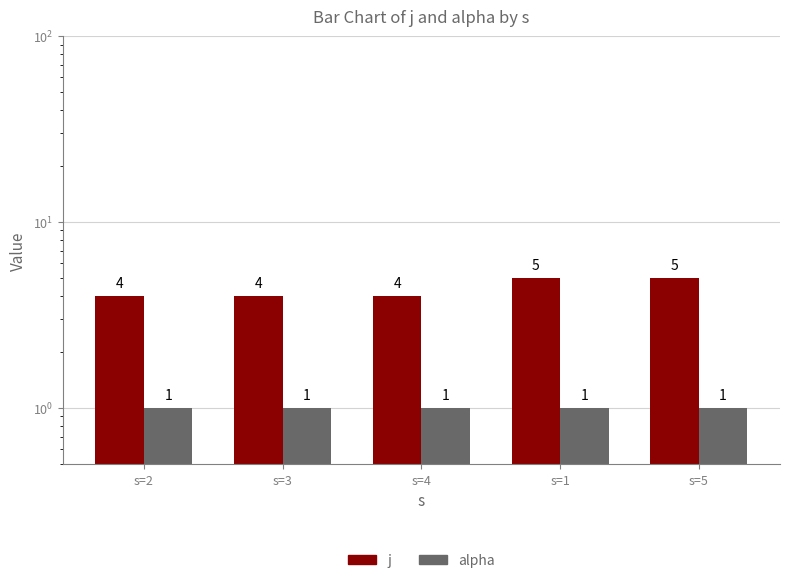

Which category has the lowest value in the alpha series?

s=2